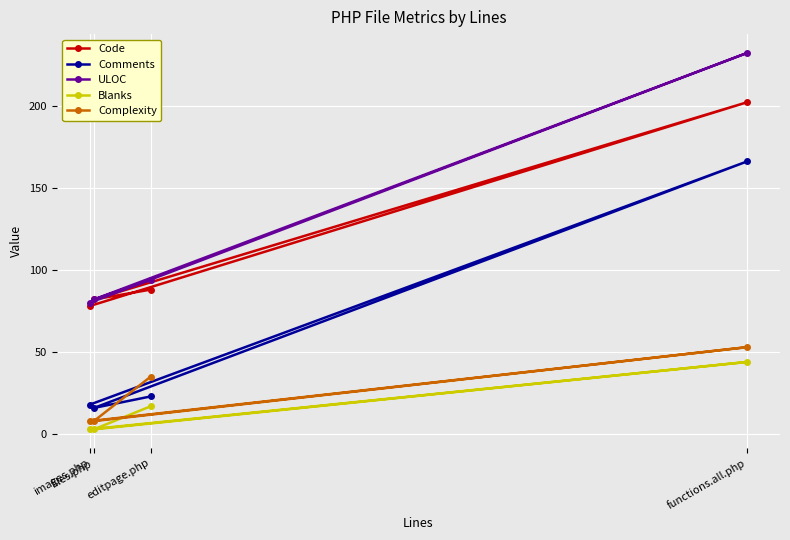

Between files.php and editpage.php, which series saw the biggest shift?

Complexity